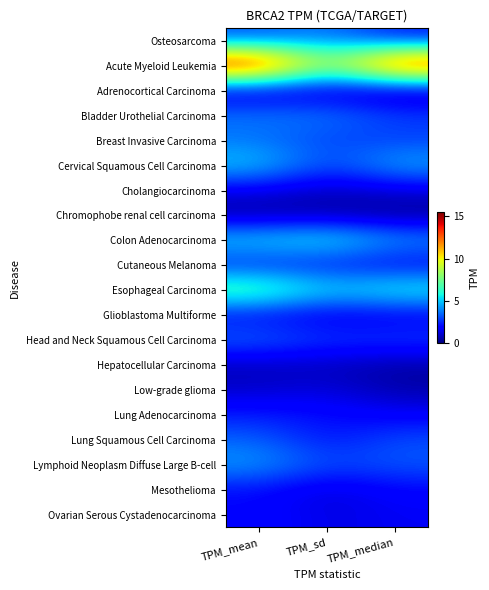

What is the greatest value displayed?

15.4